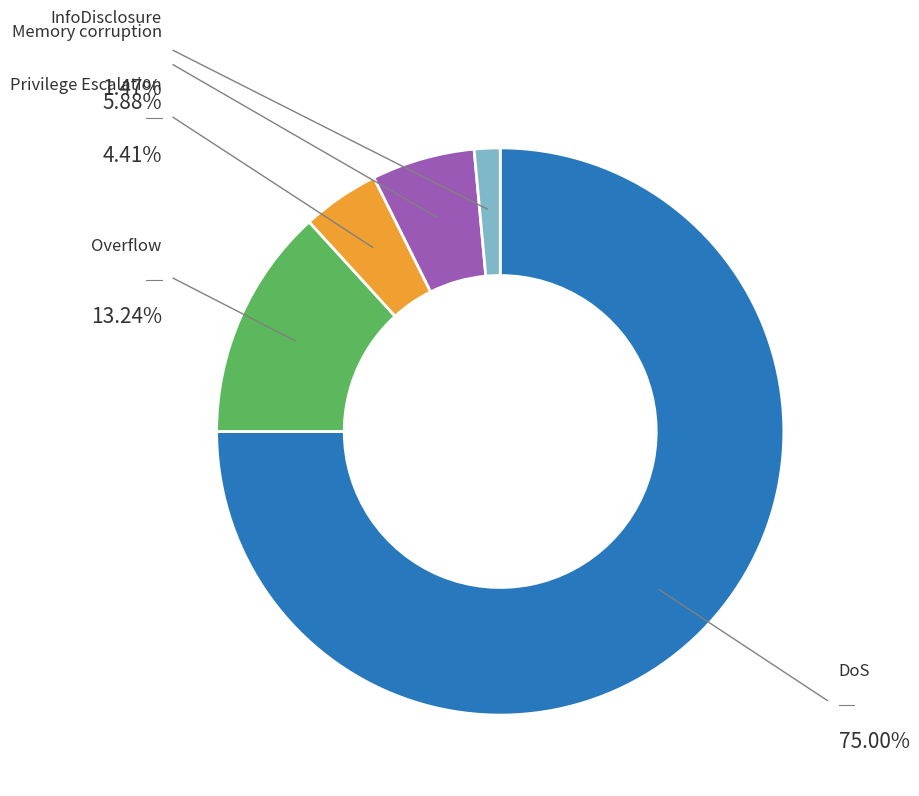

Does any single category account for the majority?

Yes